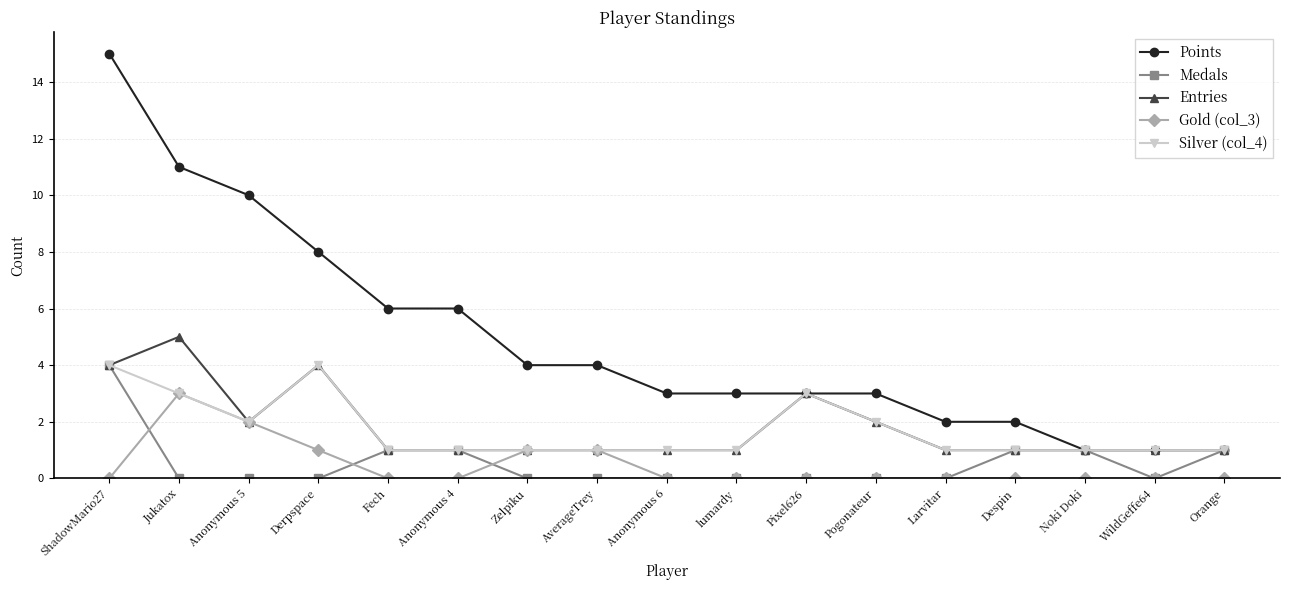

What position from the right is Jukatox?

16